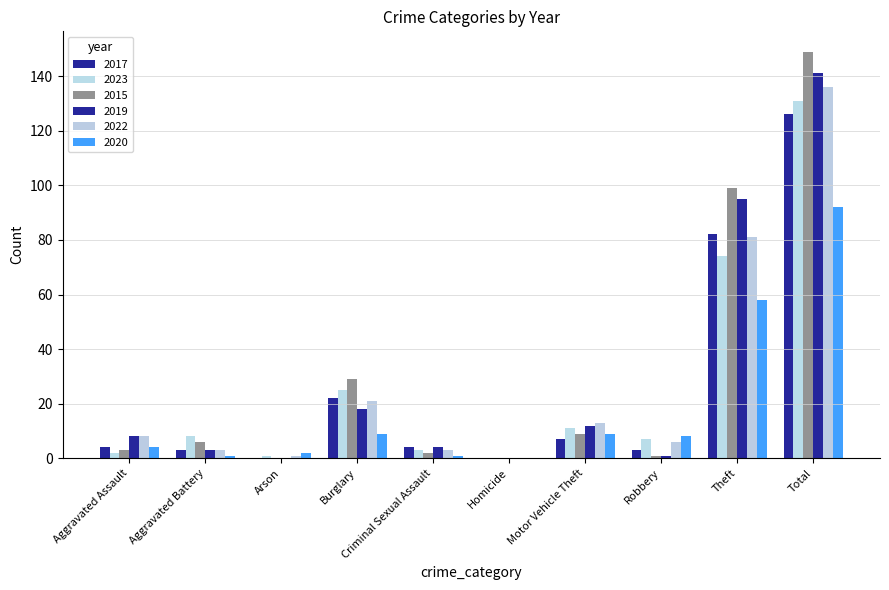

At how many categories does at least one series exceed 93?

2